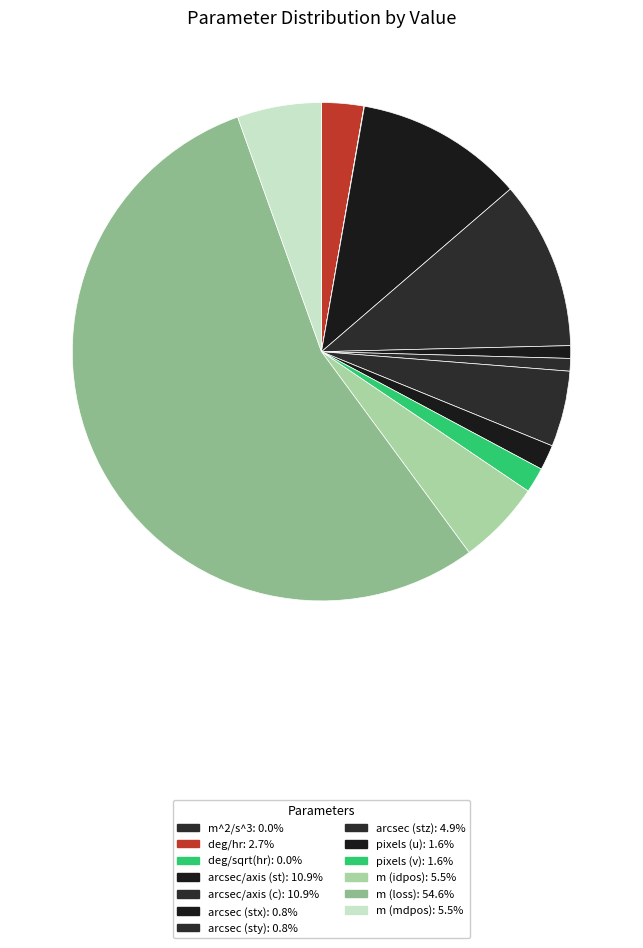

What percentage is the arcsec (stx) slice, to the nearest percent?

1%